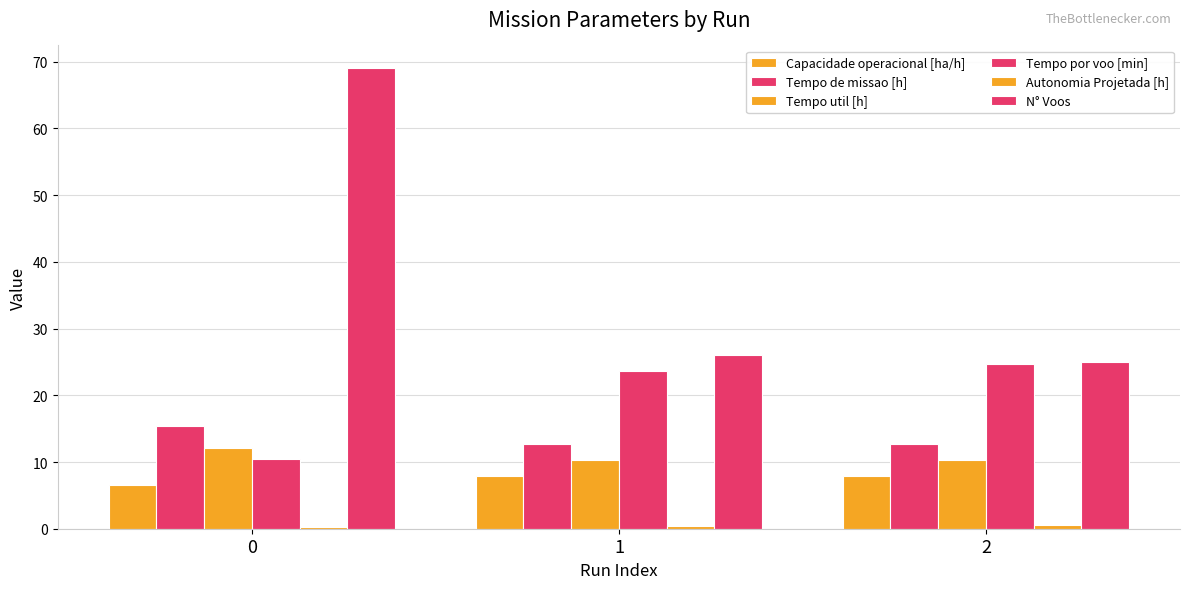

Reading left to right, extract all data points from this chart.

Capacidade operacional [ha/h]: 6.5	7.9	7.9
Tempo de missao [h]: 15.3	12.7	12.7
Tempo util [h]: 12.1	10.2	10.3
Tempo por voo [min]: 10.5	23.6	24.7
Autonomia Projetada [h]: 0.2	0.4	0.6
N° Voos: 69.0	26.0	25.0